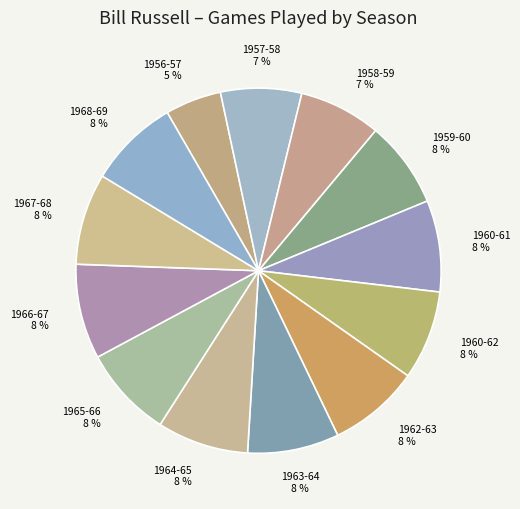

True or false: 1967-68 accounts for 1% of the total.

False